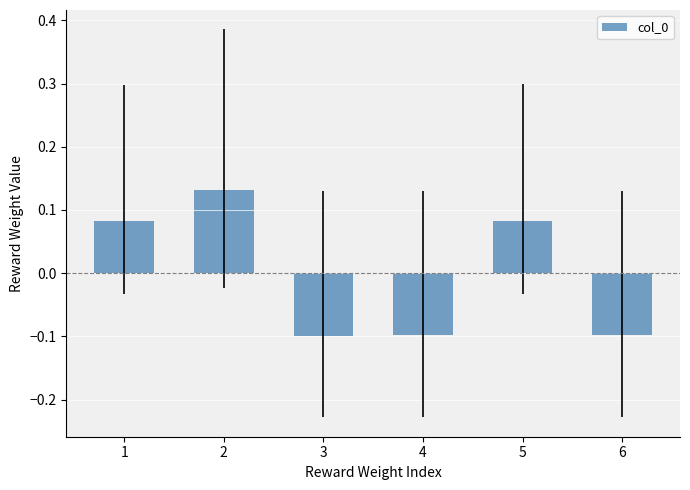

Between 5 and 4, which is larger?

5